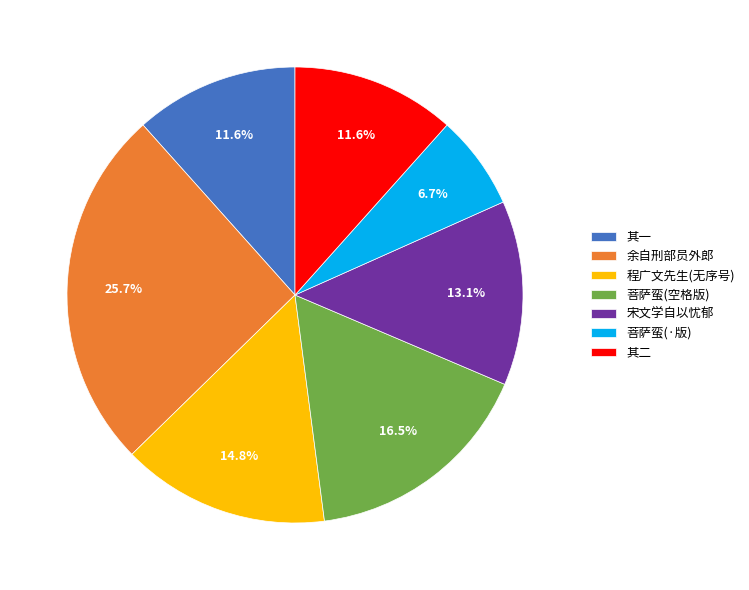

Does any single category account for the majority?

No